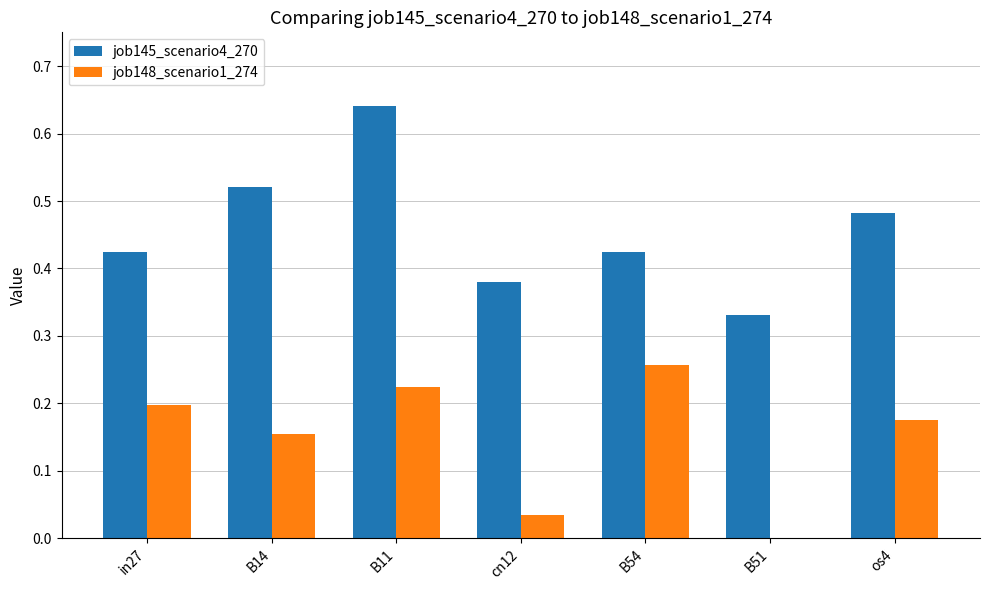

The value of job148_scenario1_274 at B54 is 0.5. True or false?

False